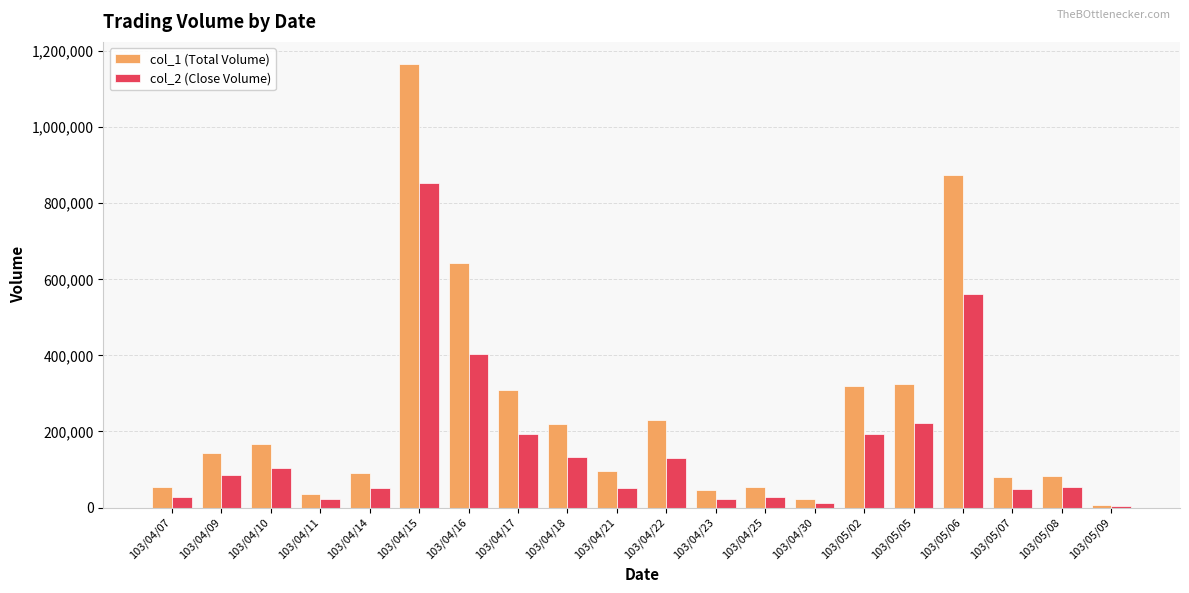

Which category has the highest value in the col_2 (Close Volume) series?

103/04/15